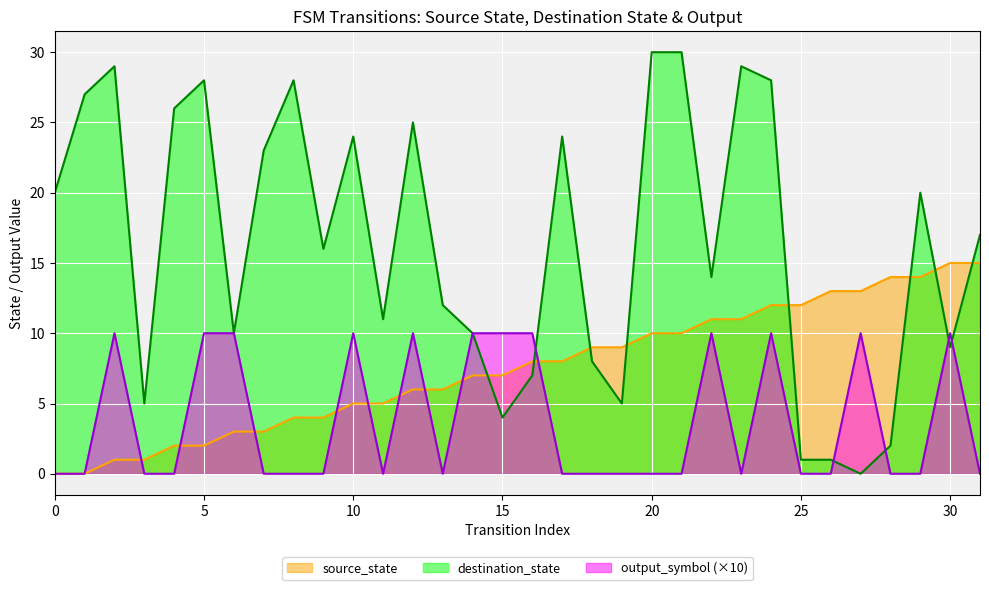

Where do destination_state and source_state first cross each other?

14 and 15